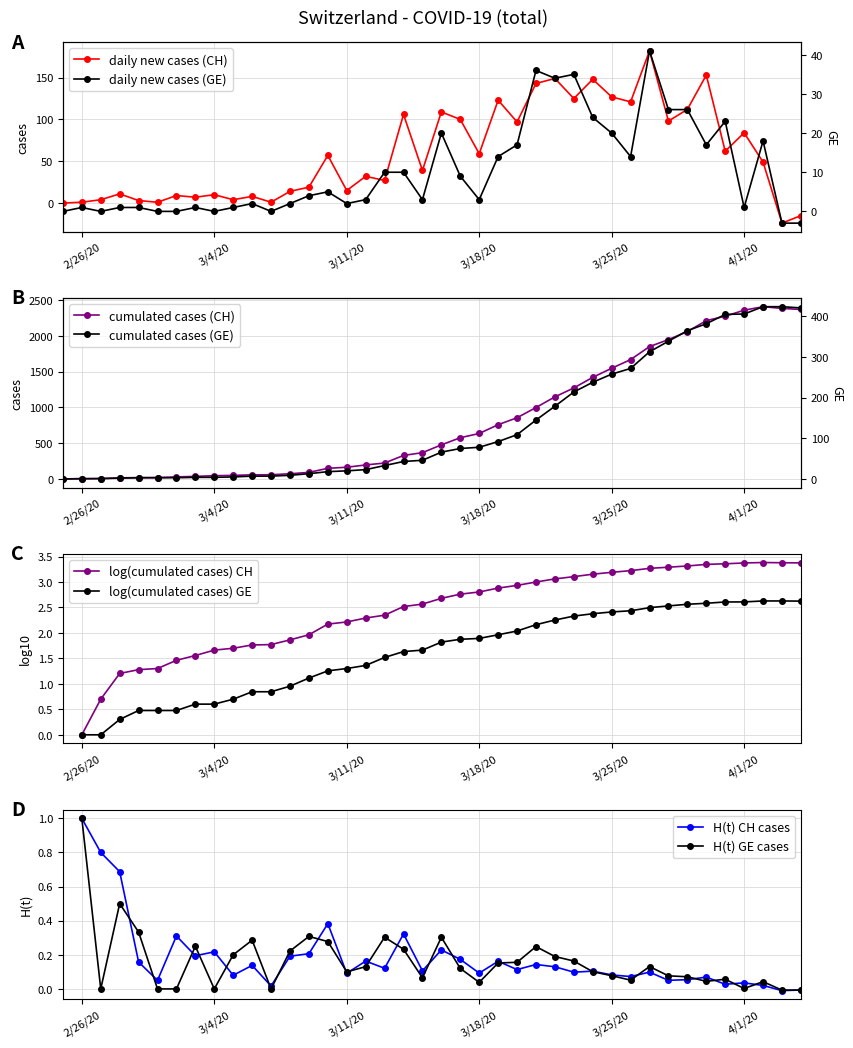

How many values in the GE_diff series are below 4?

20